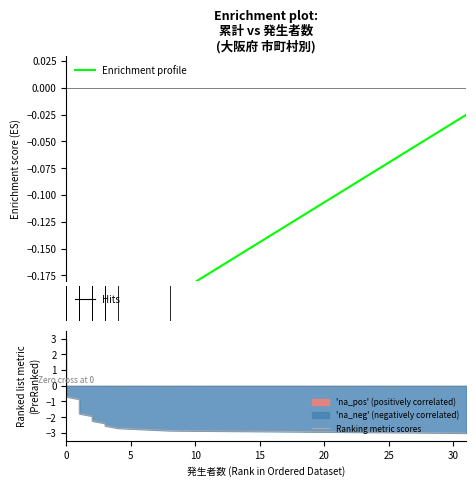

The value of Ranking metric scores at 39 is -1.0. True or false?

False